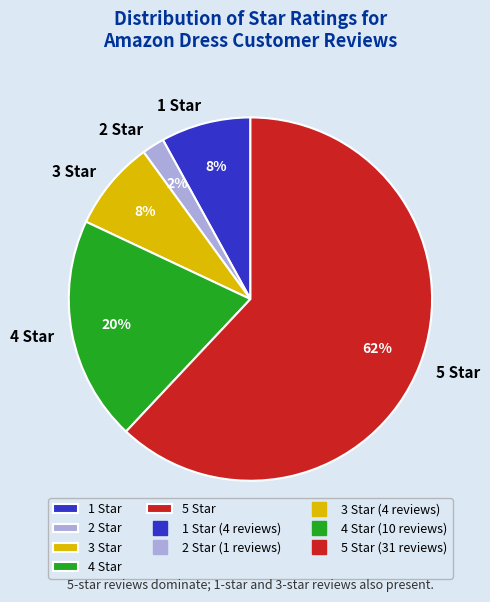

What percentage is the 4 Star slice, to the nearest percent?

20%